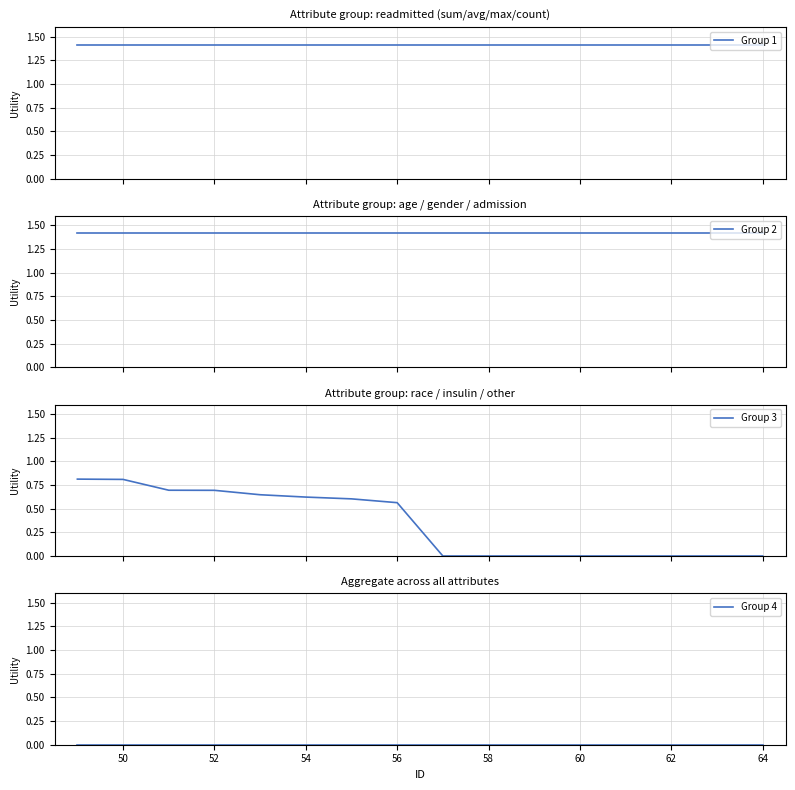

How many lines are shown in the chart?

4